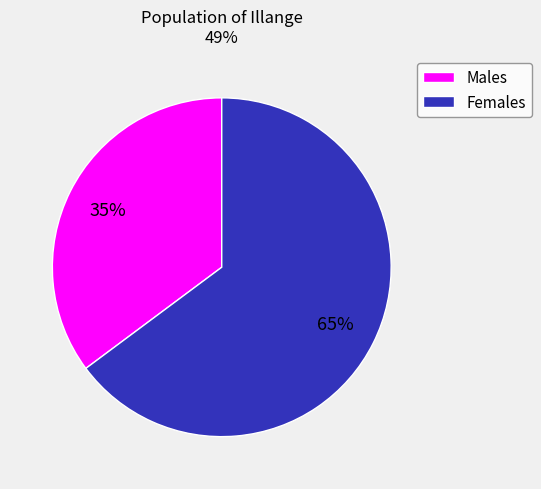

What is the smallest slice in the pie chart?

Males